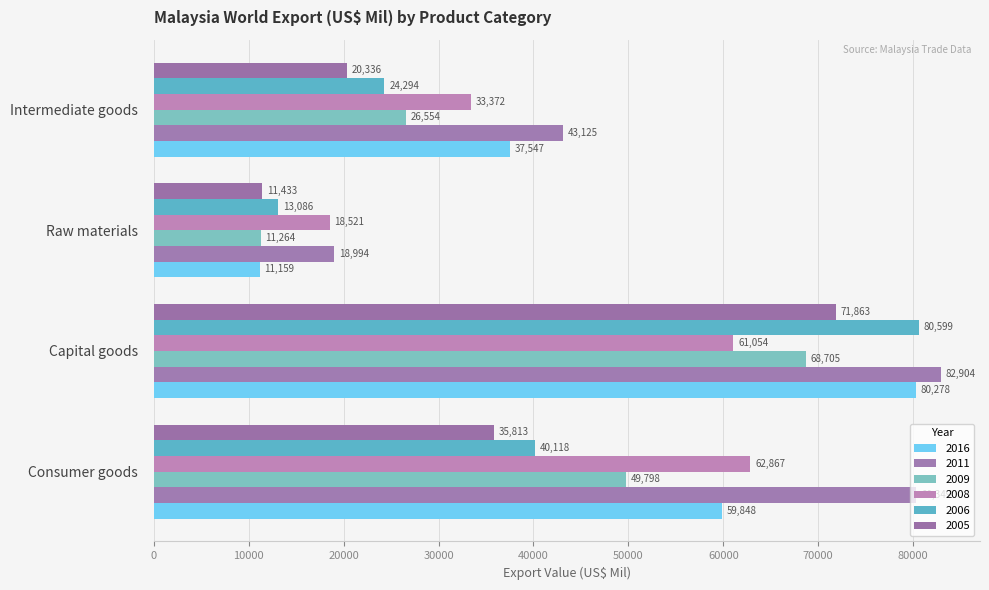

Where does the 2011 series first go above 80349?

Consumer goods